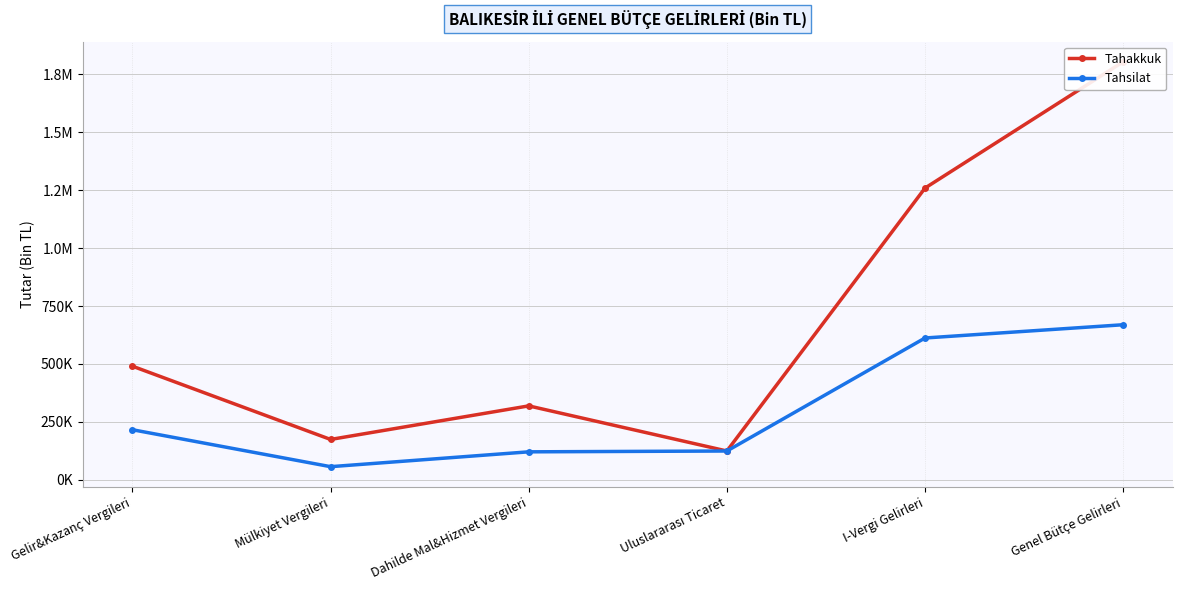

Read the Tahsilat value at I-Vergi Gelirleri, to the nearest 50.

611850